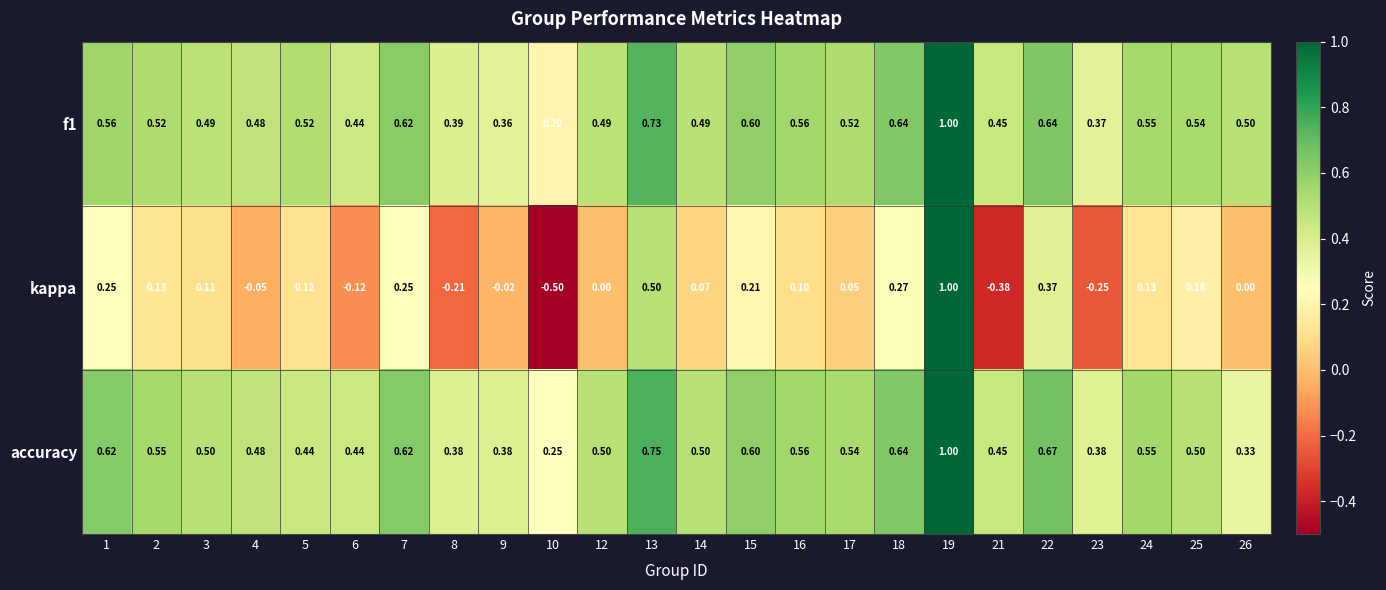

At how many categories does at least one series exceed 0?

24